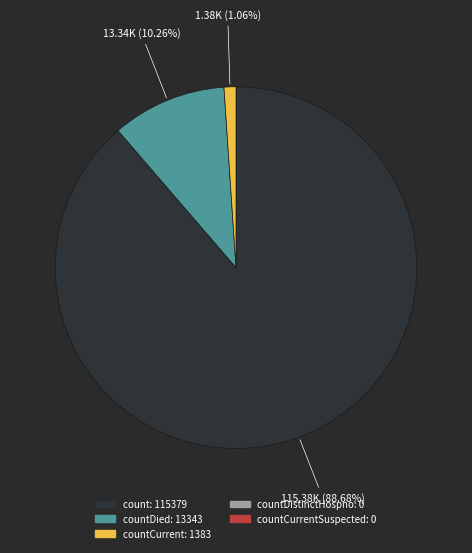

Does any single category account for the majority?

Yes